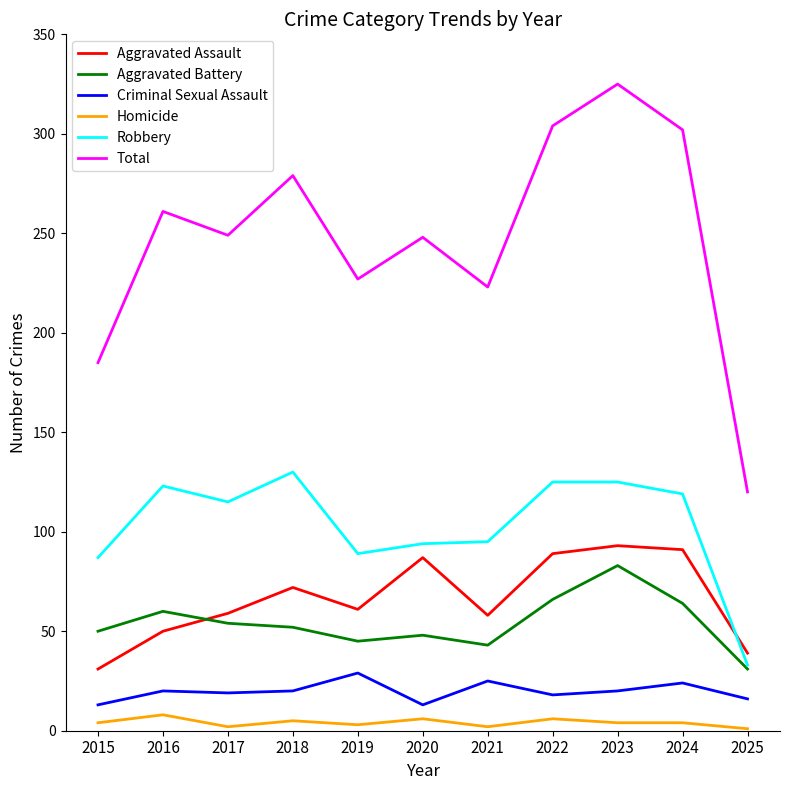

How many lines are shown in the chart?

6